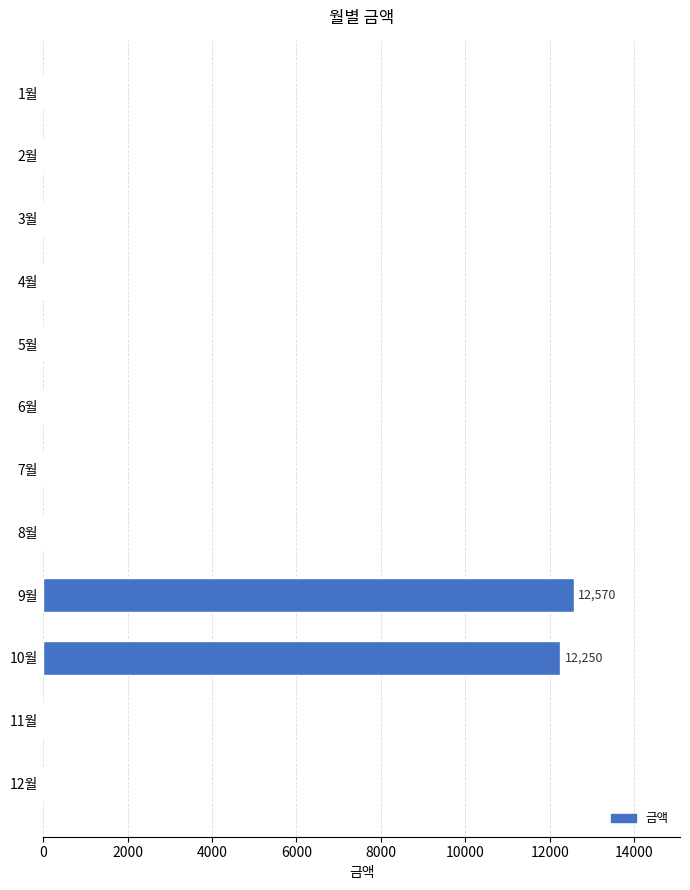

What is the average value?

2068